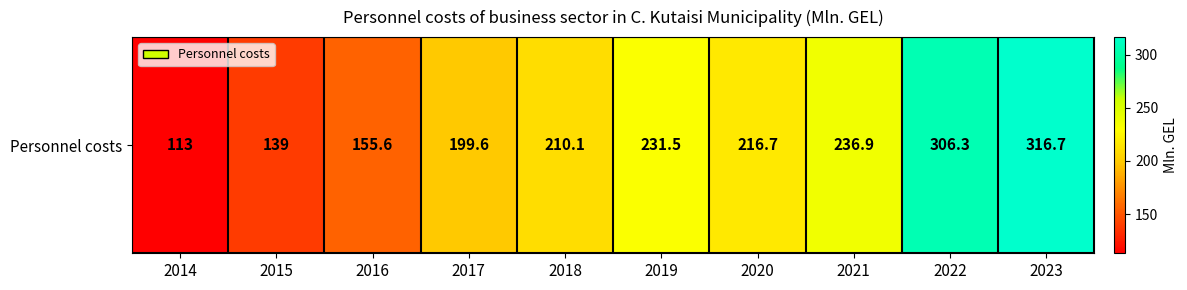

Where does the data first go above 216?

2019